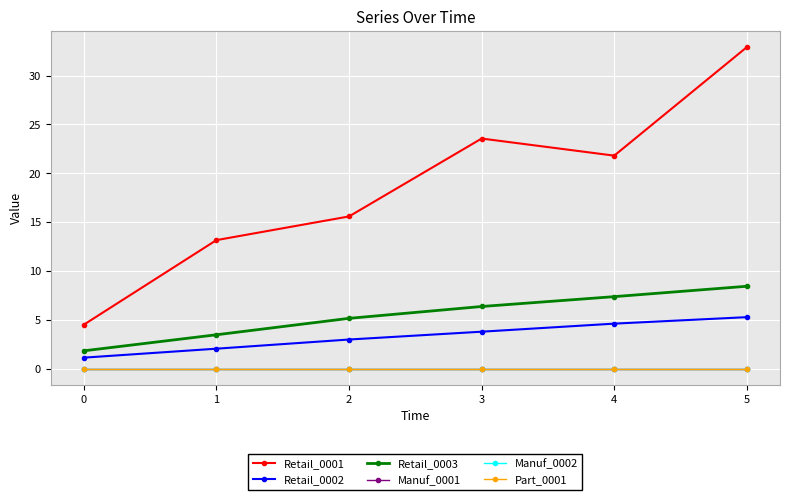

What is the maximum value shown in the chart?

32.9